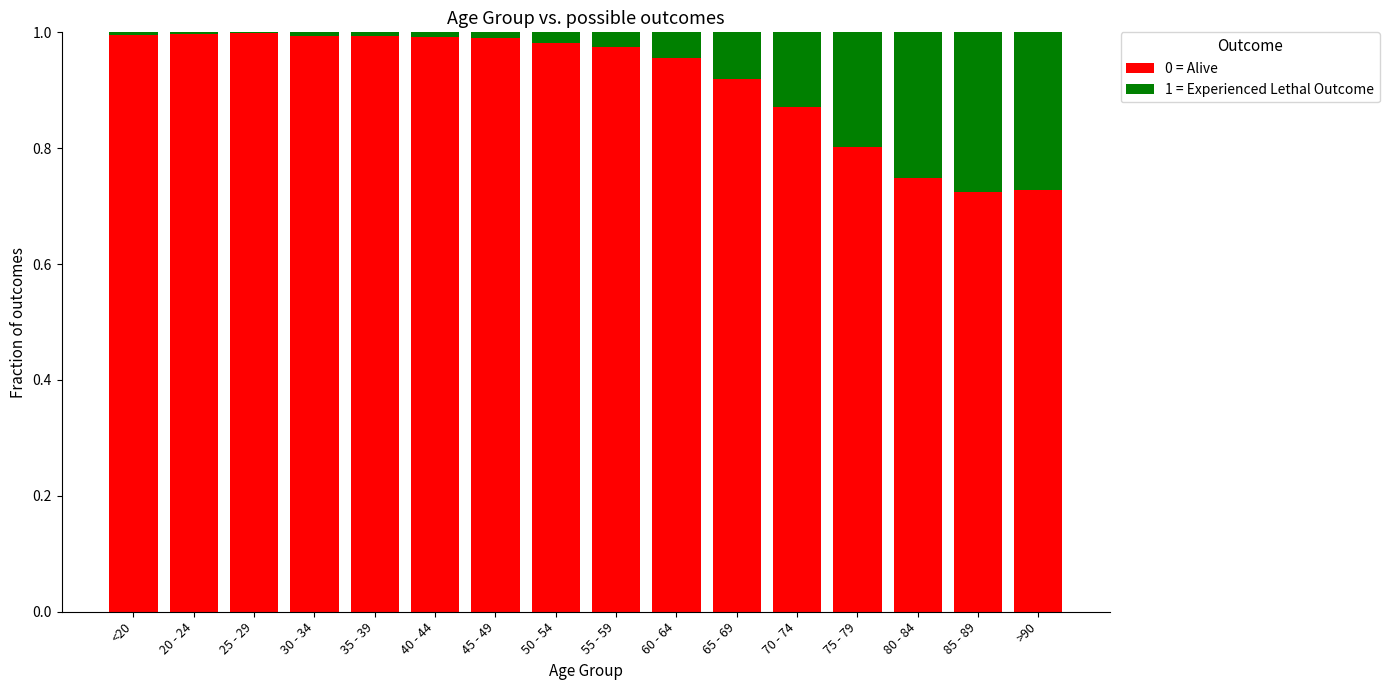

What is the sum of the 0 = Alive values at 75 - 79 and 55 - 59?

1.8